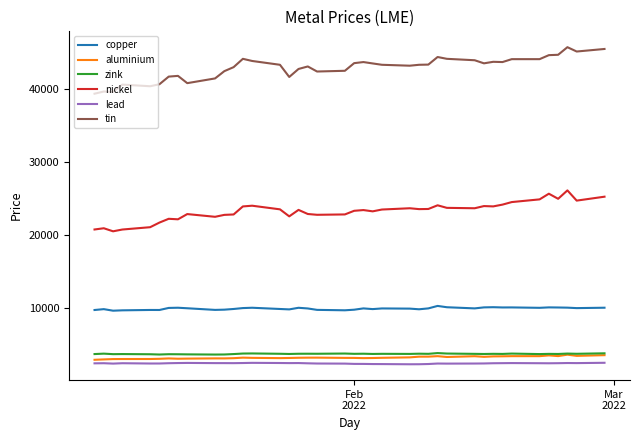

True or false: tin and zink intersect in this chart.

False